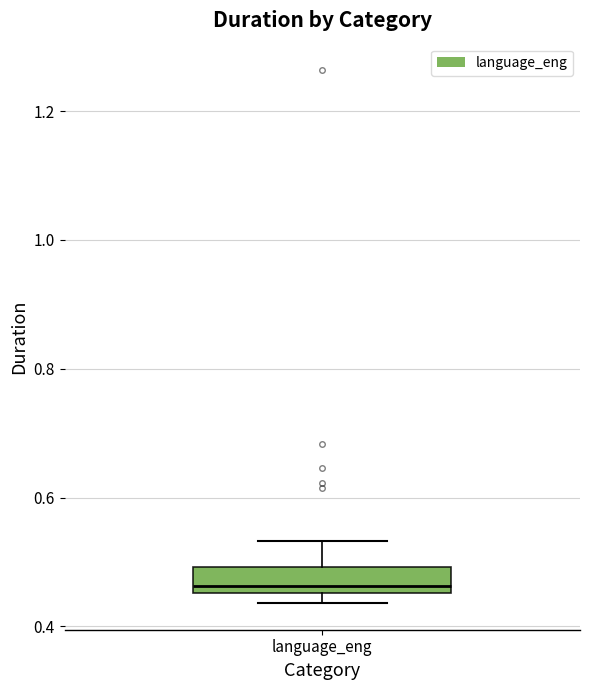

Where is the upper edge of the box for language_eng on the y-axis? The values are not printed on the chart, so give them approximately, as read against the axis.

0.50